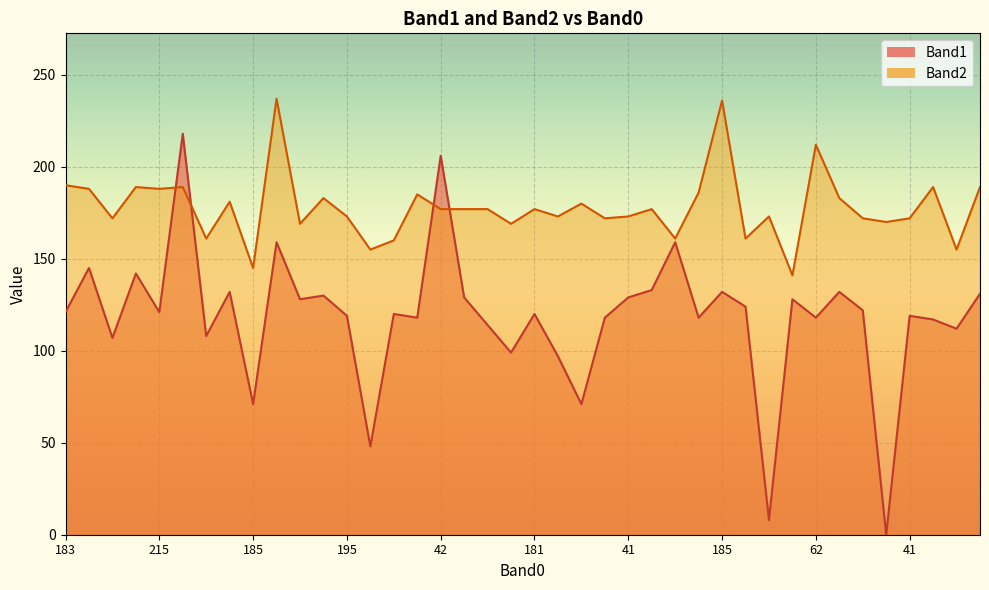

At how many categories does at least one series exceed 166?

32